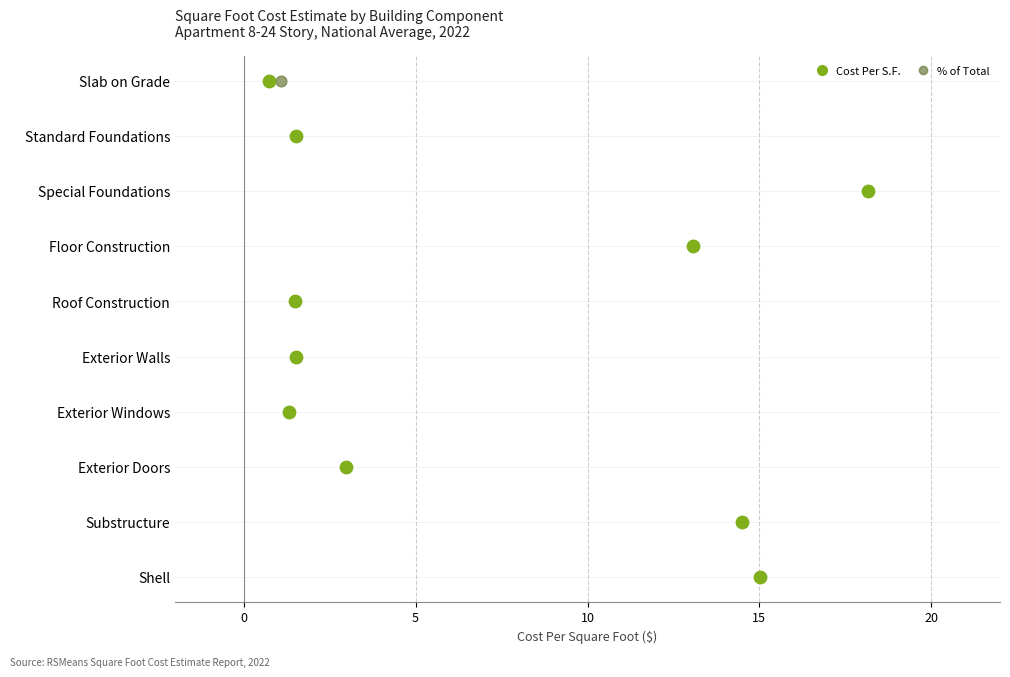

What are all the series names shown in the legend?

Cost Per S.F., % of Total